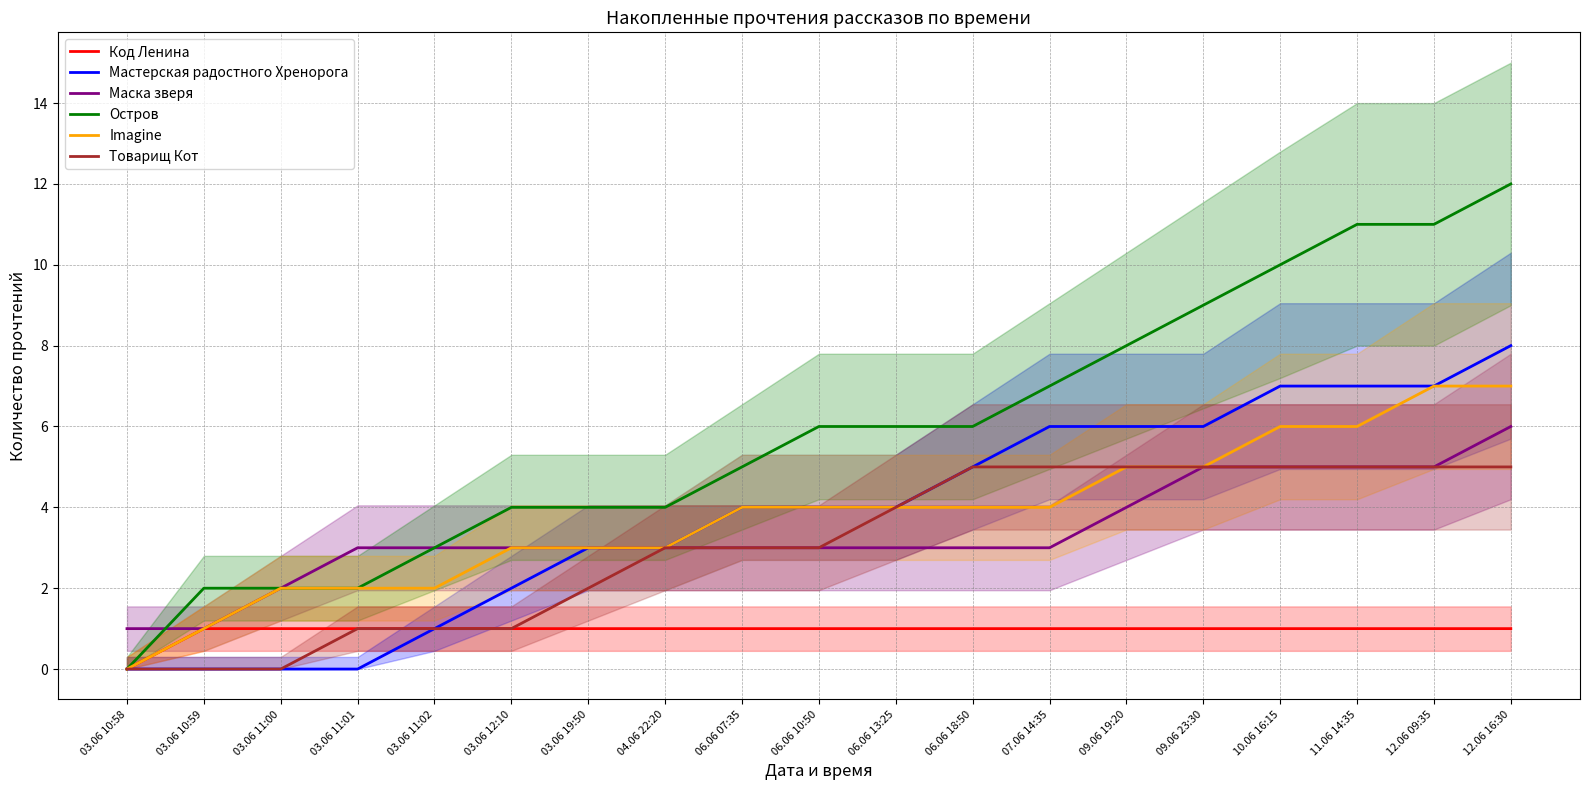

What is the total value across all series at 09.06 19:20?

29